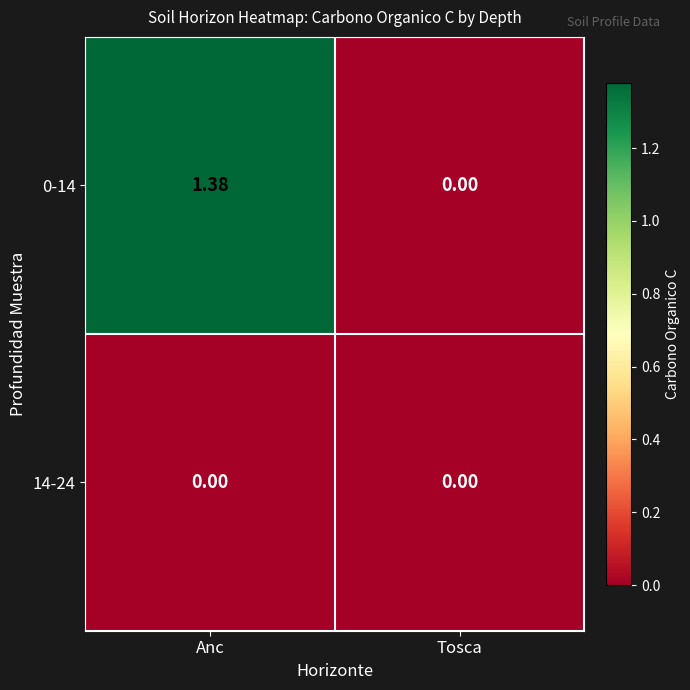

At which category is the sum across all series the highest?

Anc